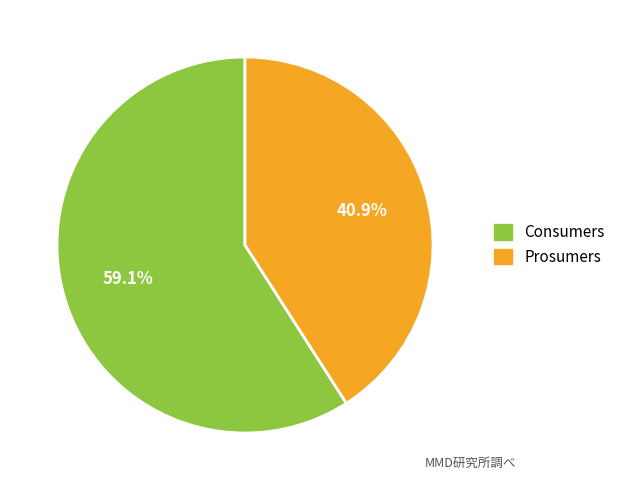

Count the number of slices in the pie.

2